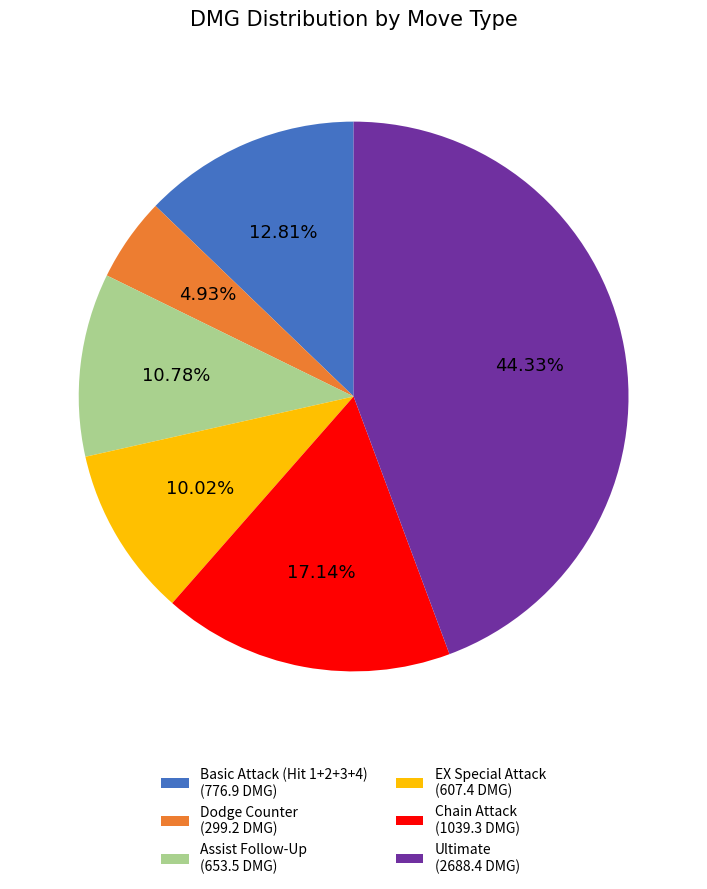

The Ultimate slice represents 55% of the pie. True or false?

False